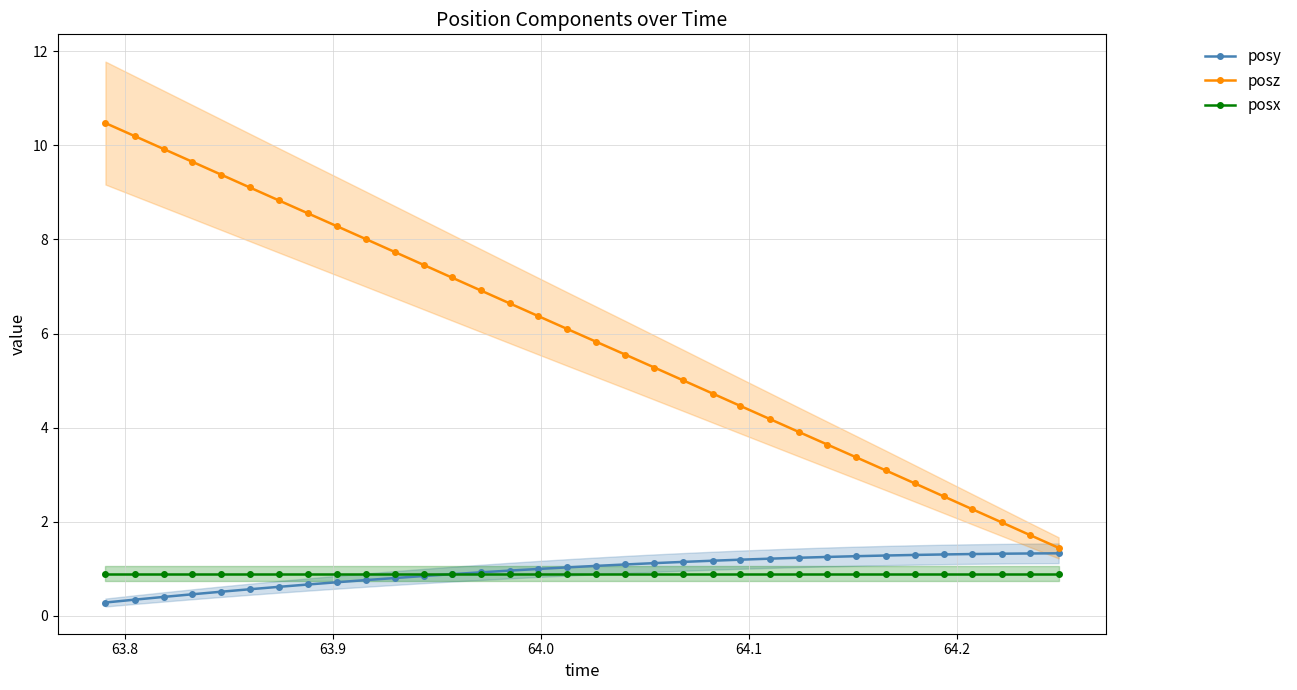

True or false: posx and posz cross at least once.

False